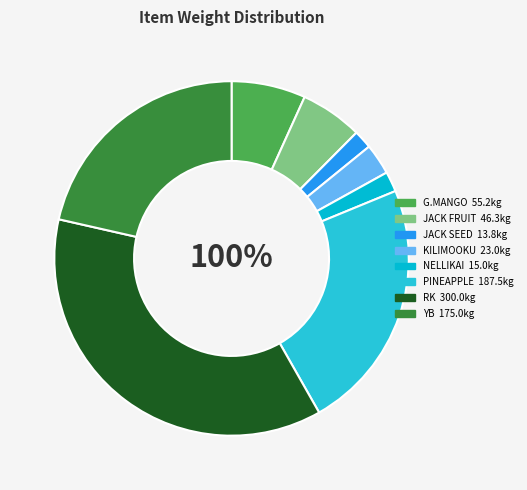

Between PINEAPPLE and KILIMOOKU, which is larger?

PINEAPPLE